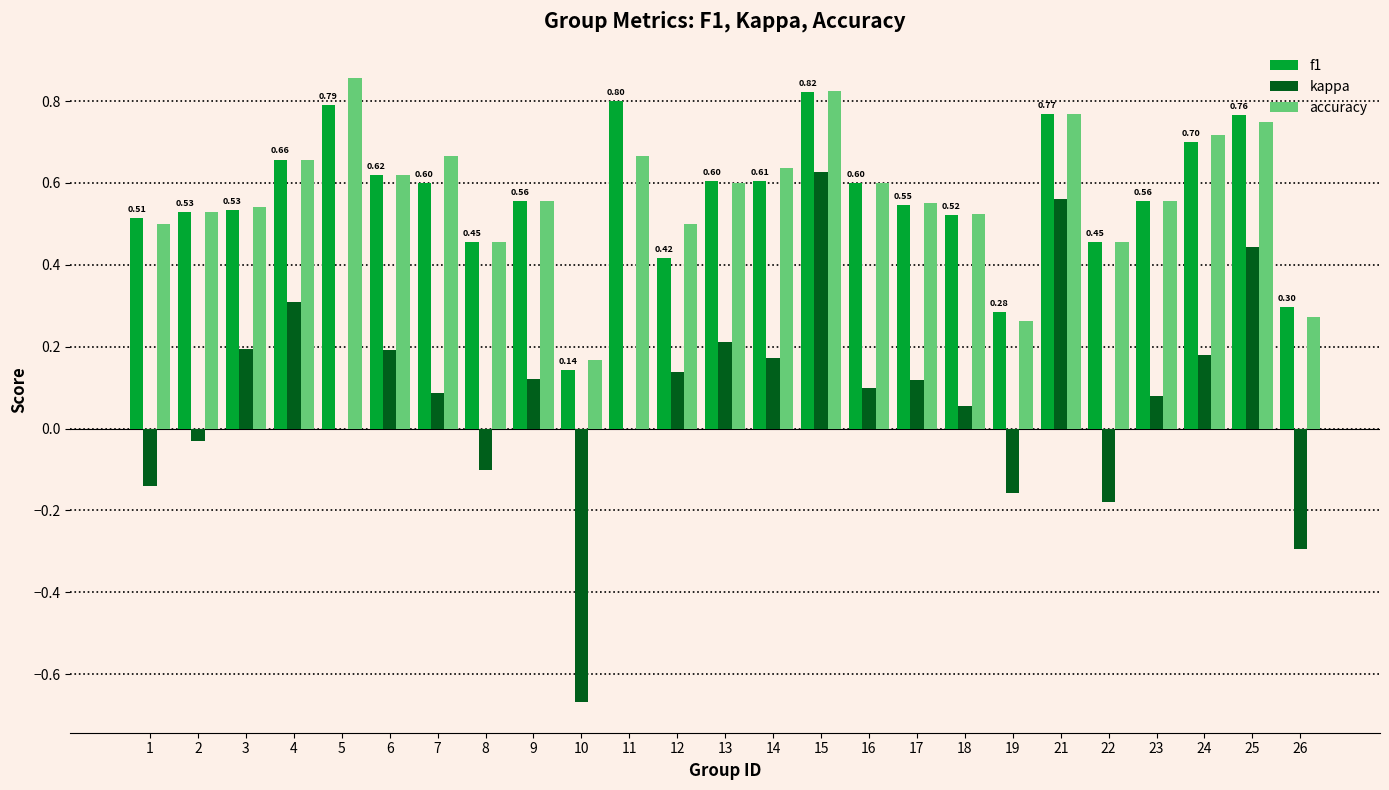

Is the value of kappa at 24 greater than the value of accuracy at 2?

No